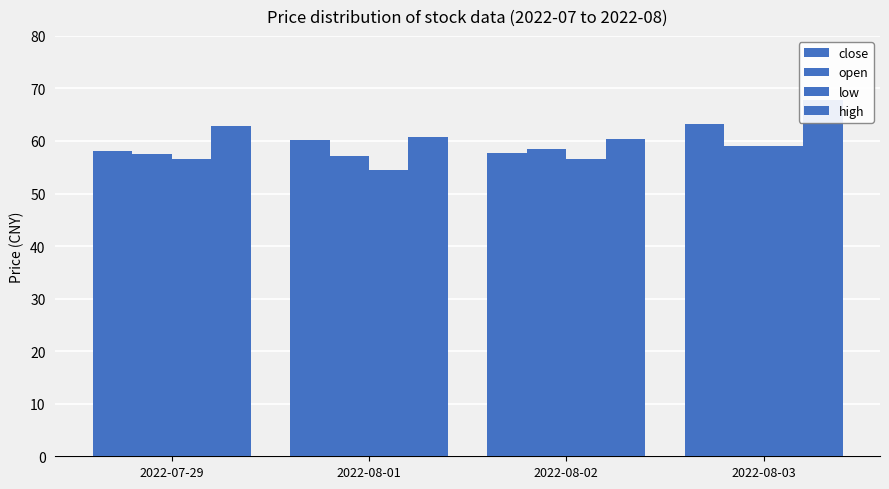

How many bars are there in total?

16